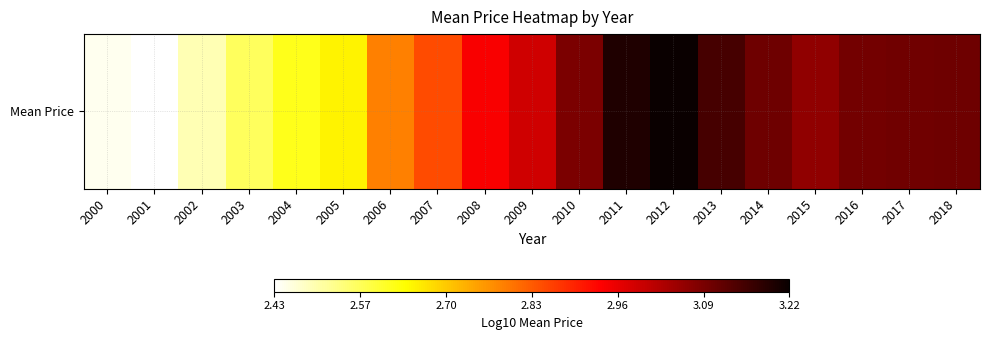

Reading left to right, list all the values displayed in this chart.

2000=2.4	2001=2.4	2002=2.5	2003=2.6	2004=2.6	2005=2.6	2006=2.8	2007=2.8	2008=2.9	2009=3.0	2010=3.1	2011=3.2	2012=3.2	2013=3.1	2014=3.1	2015=3.1	2016=3.1	2017=3.1	2018=3.1